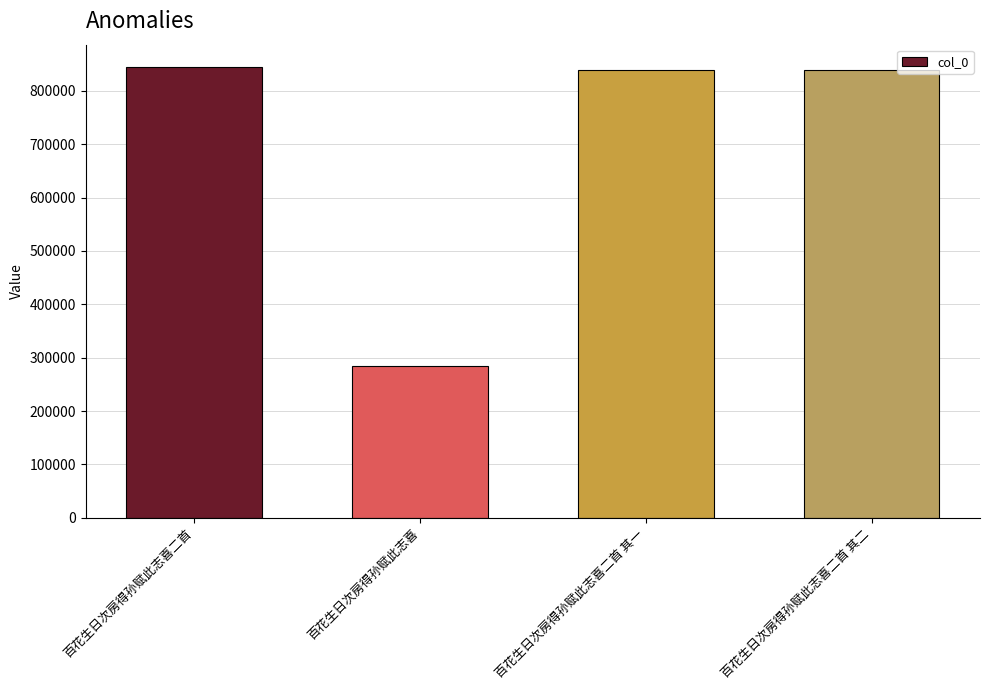

Which has a higher value, 百花生日次房得孙赋此志喜二首 其二 or 百花生日次房得孙赋此志喜?

百花生日次房得孙赋此志喜二首 其二